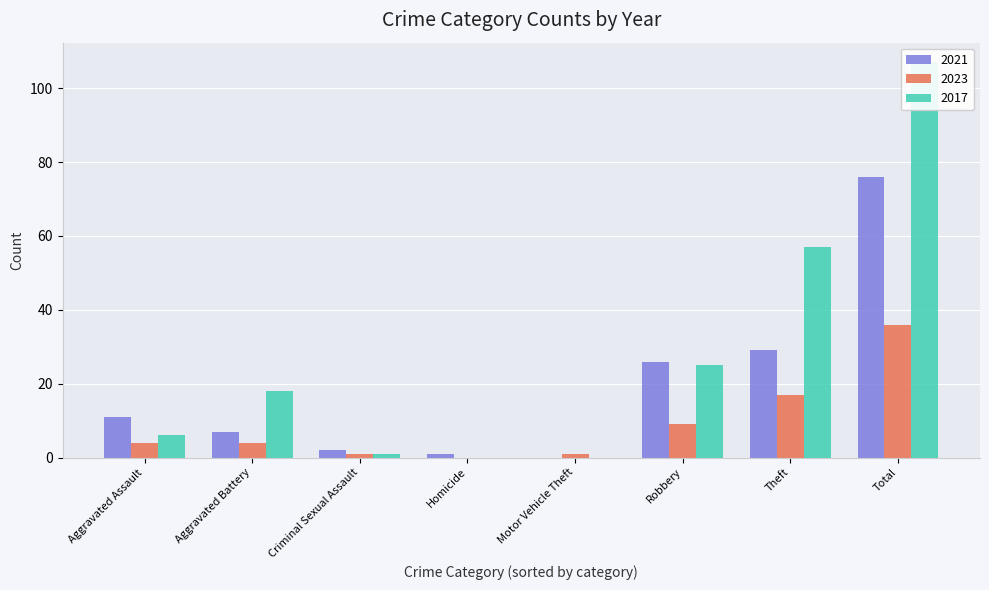

Reading left to right, what are all the values shown in this chart?

2021: 11	7	2	1	0	26	29	76
2023: 4	4	1	0	1	9	17	36
2017: 6	18	1	0	0	25	57	107